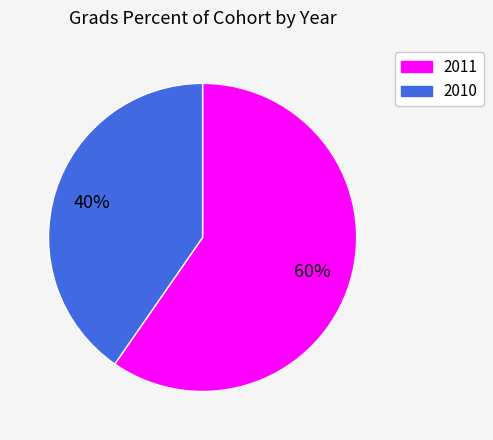

How many segments does this pie chart have?

2